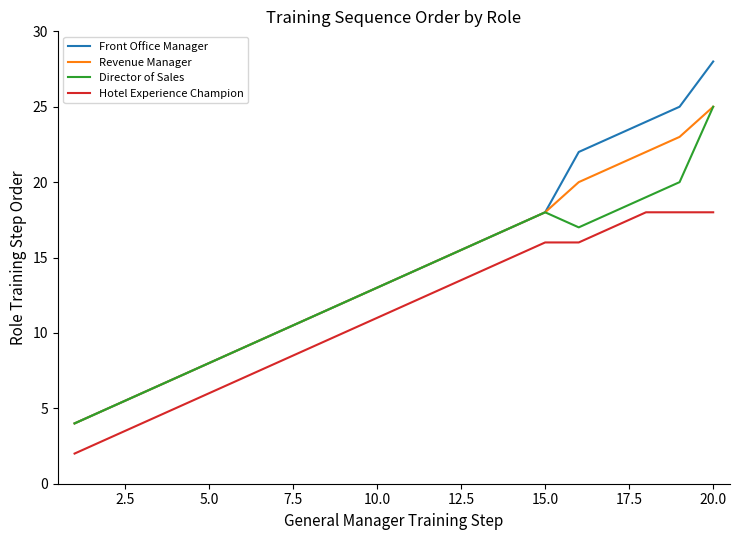

What is the minimum value for Front Office Manager?

4